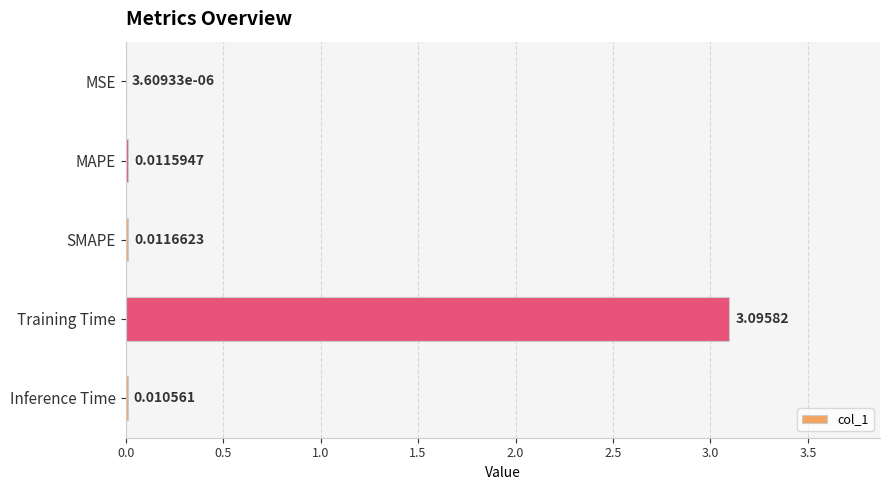

What is the sum of all values?

3.1